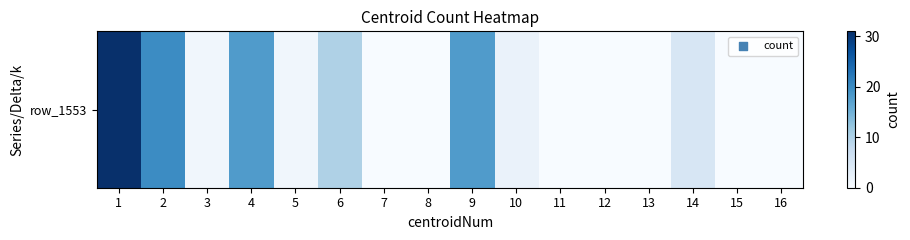

Reading left to right, extract all data points from this chart.

31	20	1	18	1	10	0	0	18	2	0	0	0	5	0	0